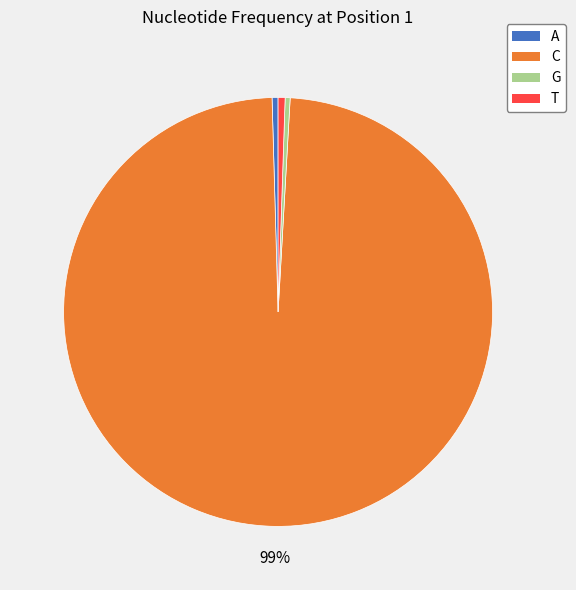

Is the sum of C and T greater than half?

Yes